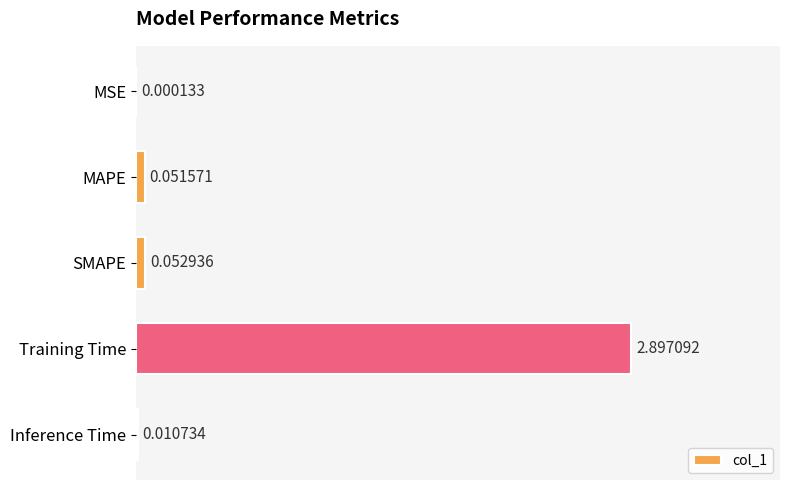

Which category has the highest value across all series?

Training Time